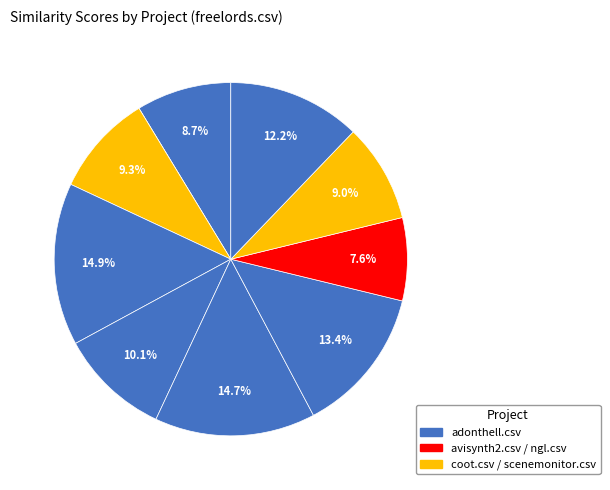

Does any single category account for the majority?

No